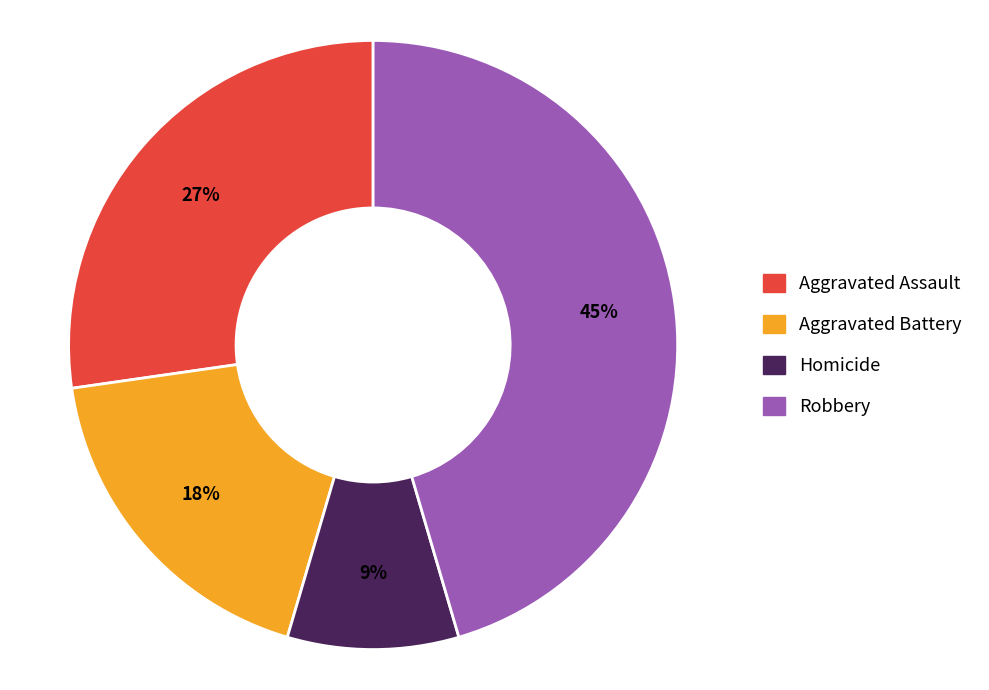

To the nearest percent, what is the average slice percentage?

25%